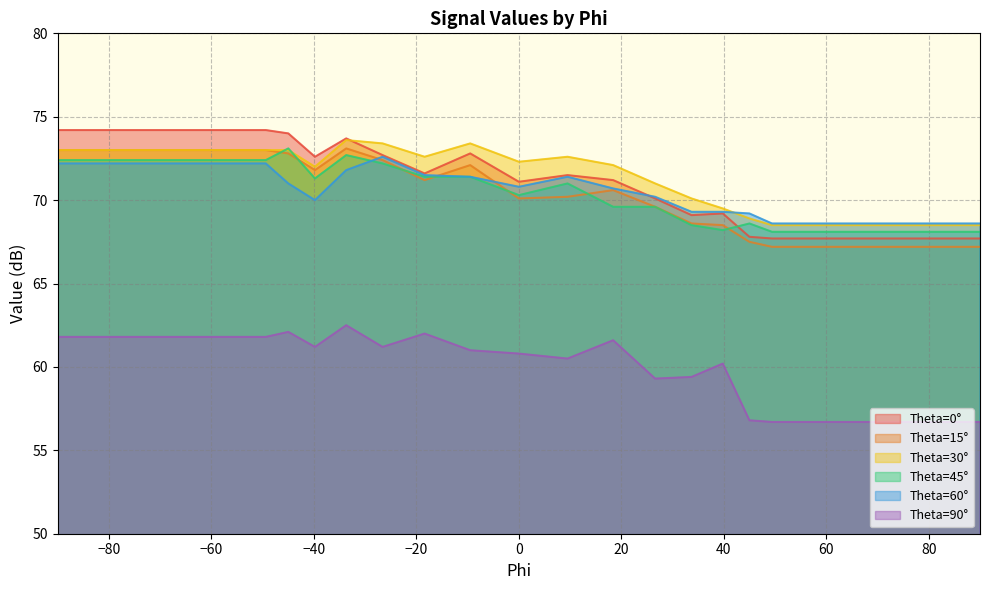

What position from the left is -9.5?

10